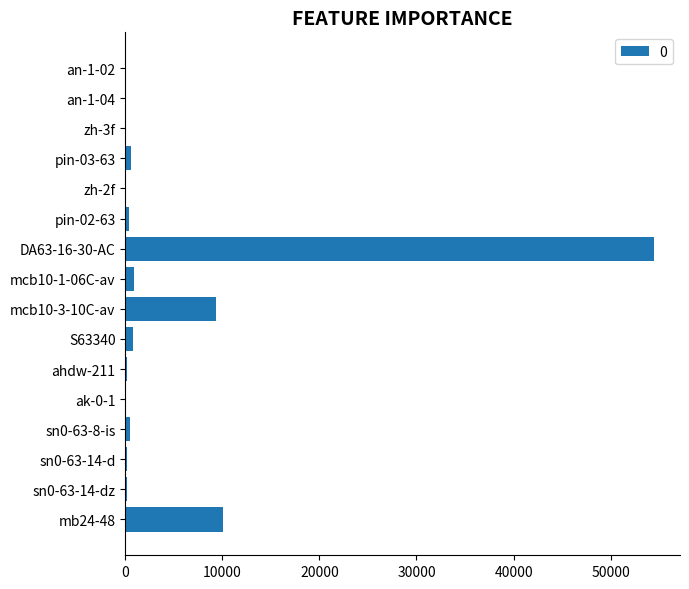

Are the bars grouped side by side (vs. stacked)?

No